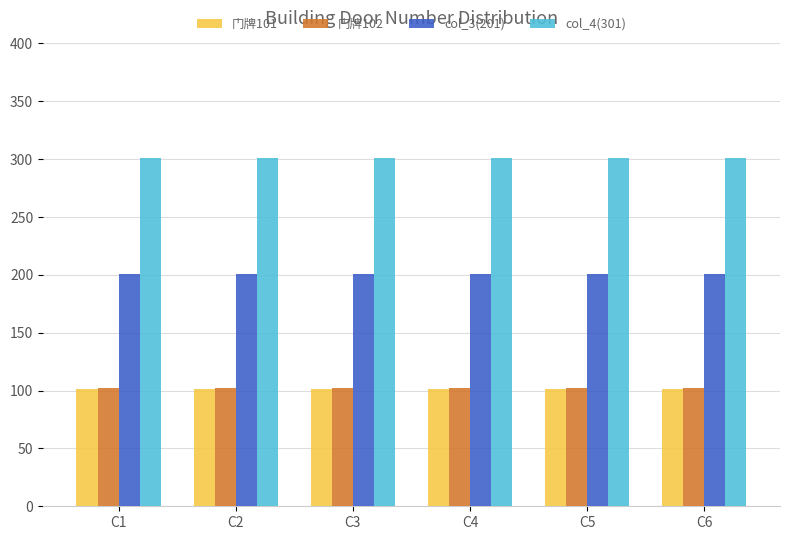

What is the value of the 门牌102 bar at the 5th from the left?

102